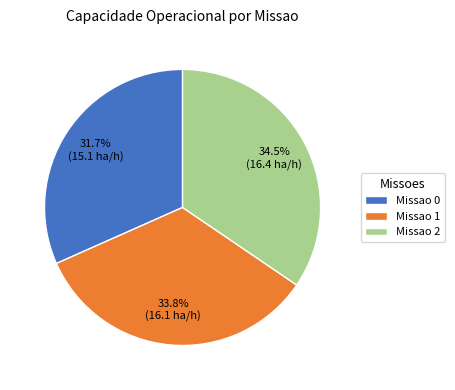

Which has a higher value, Missao 1 or Missao 2?

Missao 2